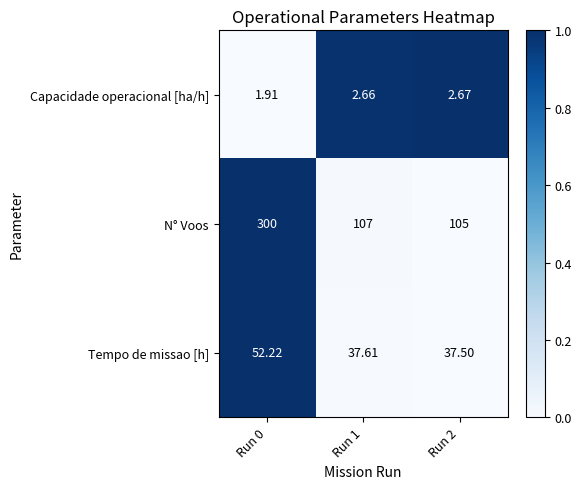

Between Run 0 and Run 2, which series saw the biggest shift?

N° Voos